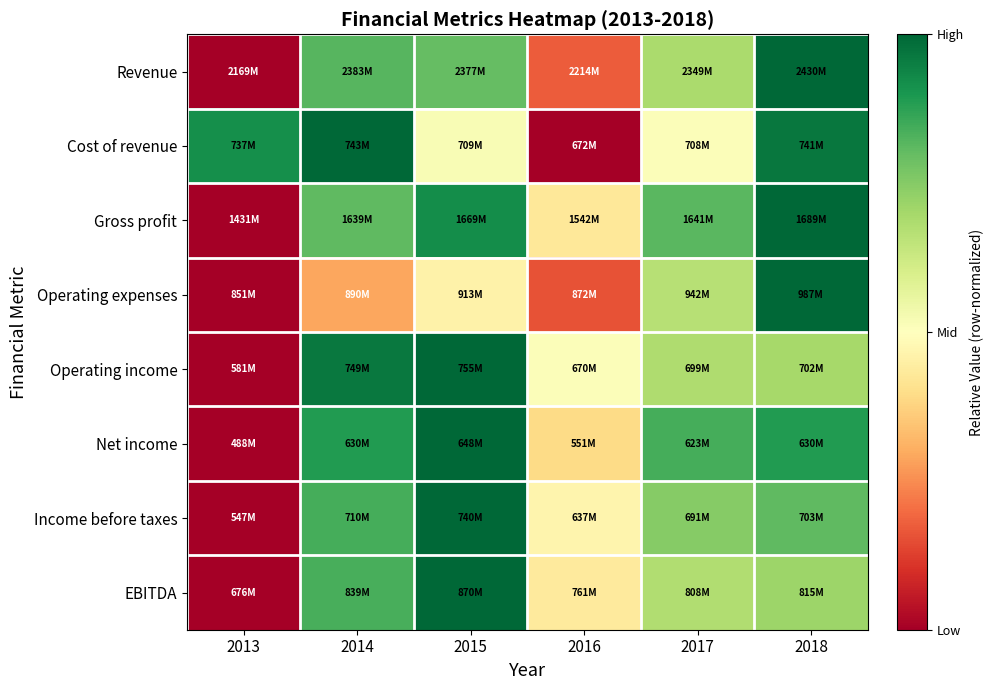

What is the difference between the highest and lowest values at 2017?

0.3